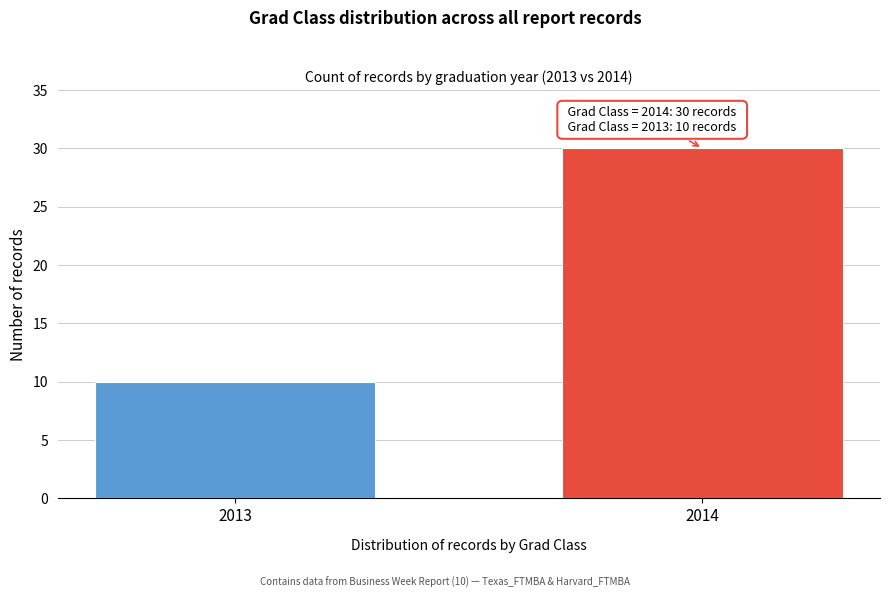

Reading left to right, what are all the values shown in this chart?

2013=10	2014=30